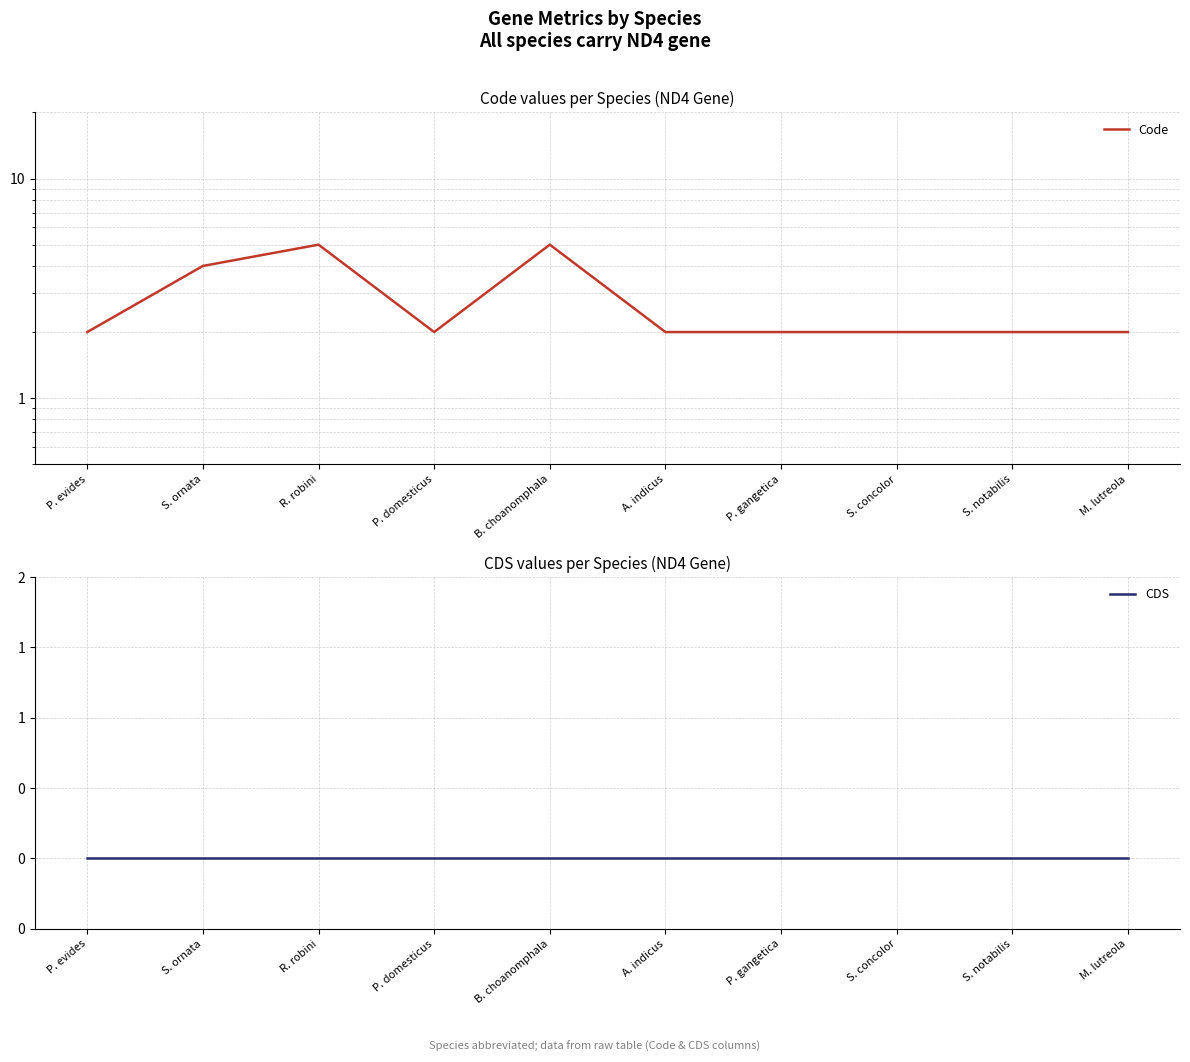

Does the chart display data point markers on the line(s)?

No